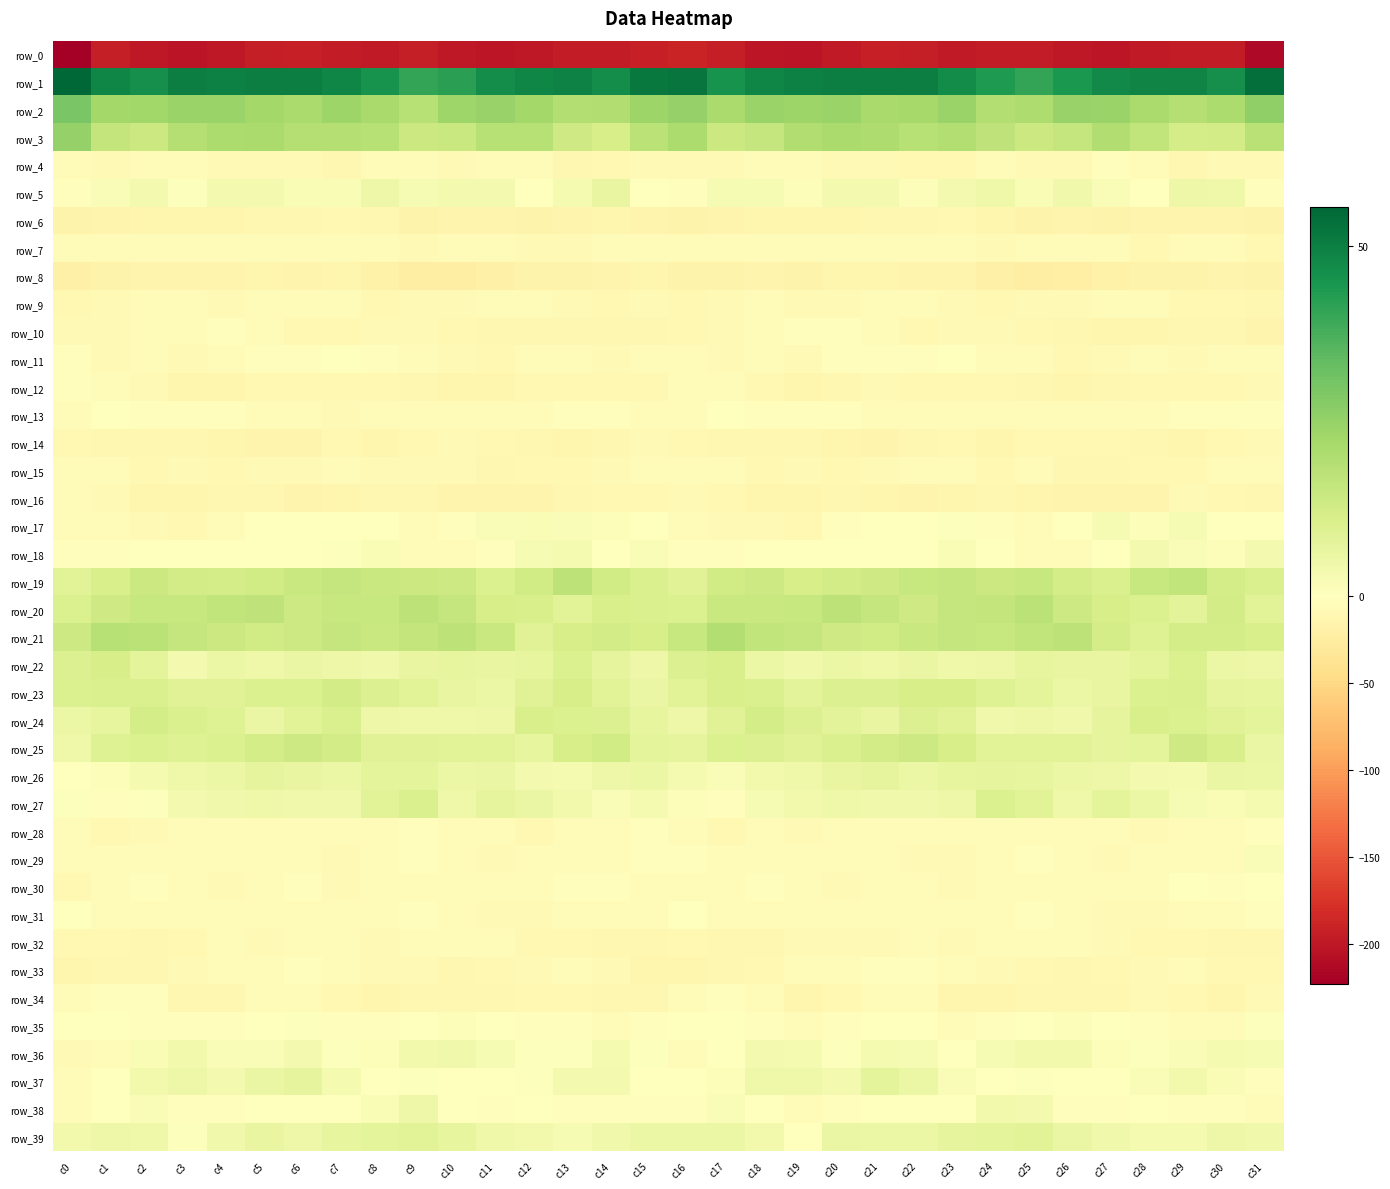

How many data points does each series have?

32